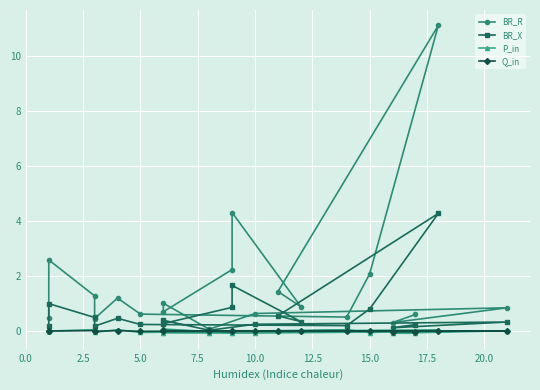

List the series in order of their peak value, highest first.

BR_R, BR_X, P_in, Q_in